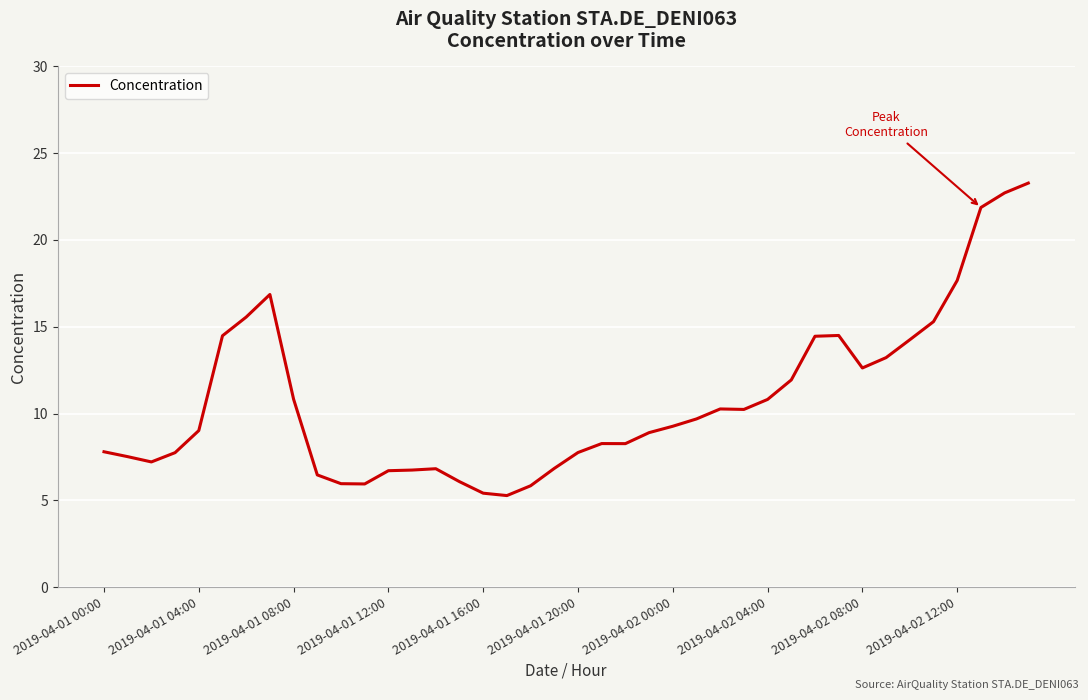

Is this an area chart (filled region under the line)?

No